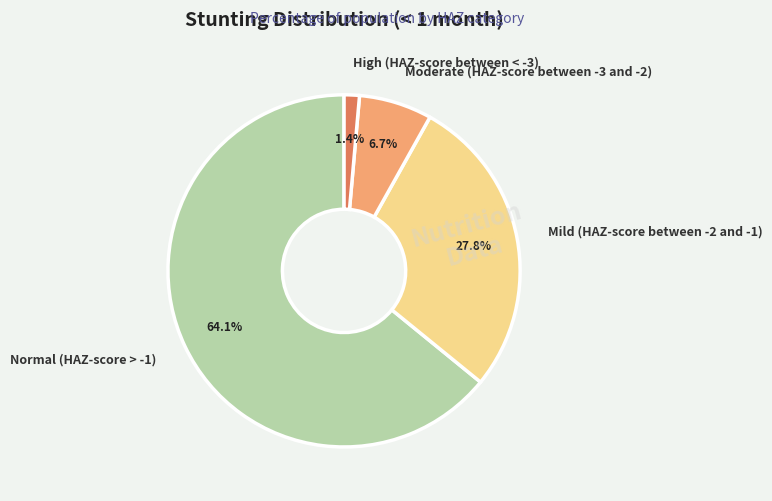

To the nearest percent, what percentage of the pie is Normal (HAZ-score > -1)?

64%